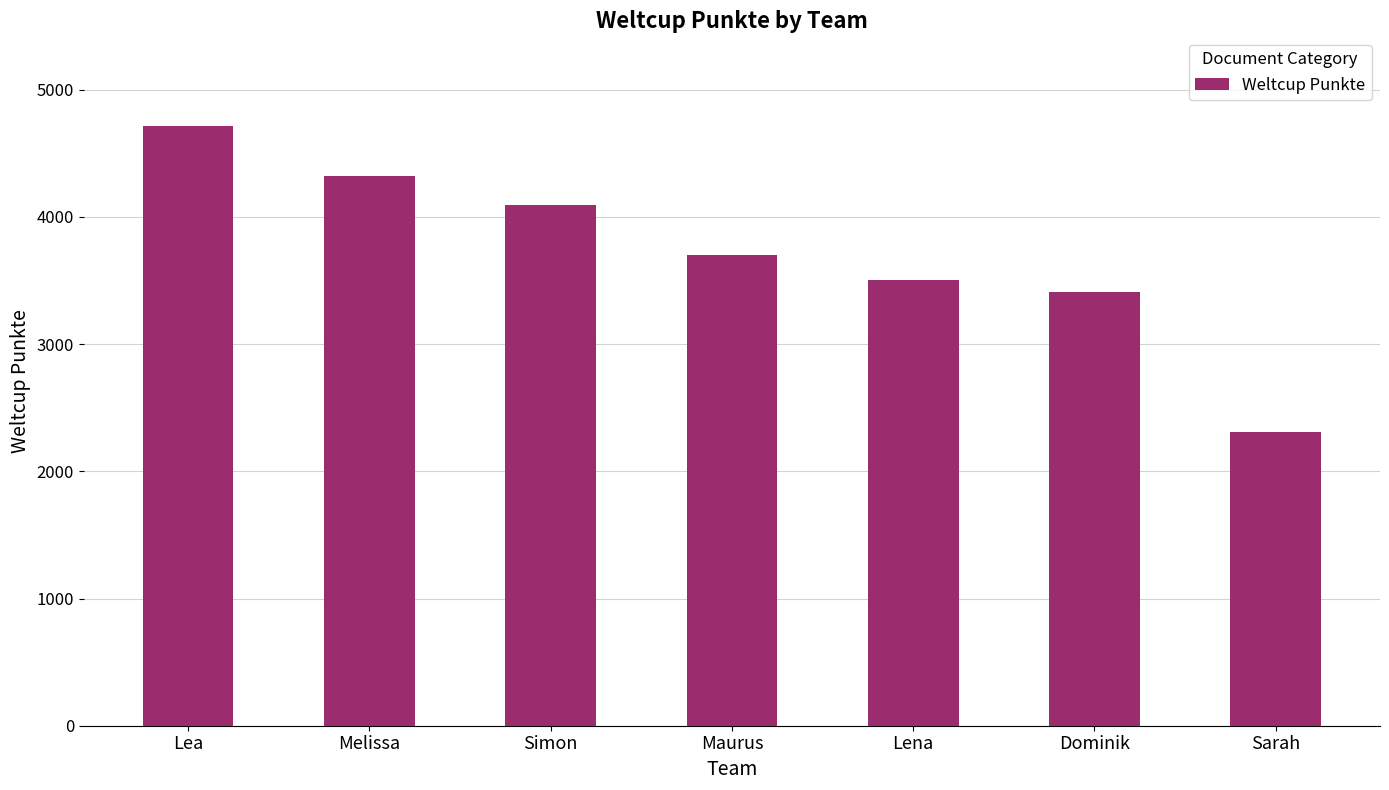

How many bars are there in total?

7